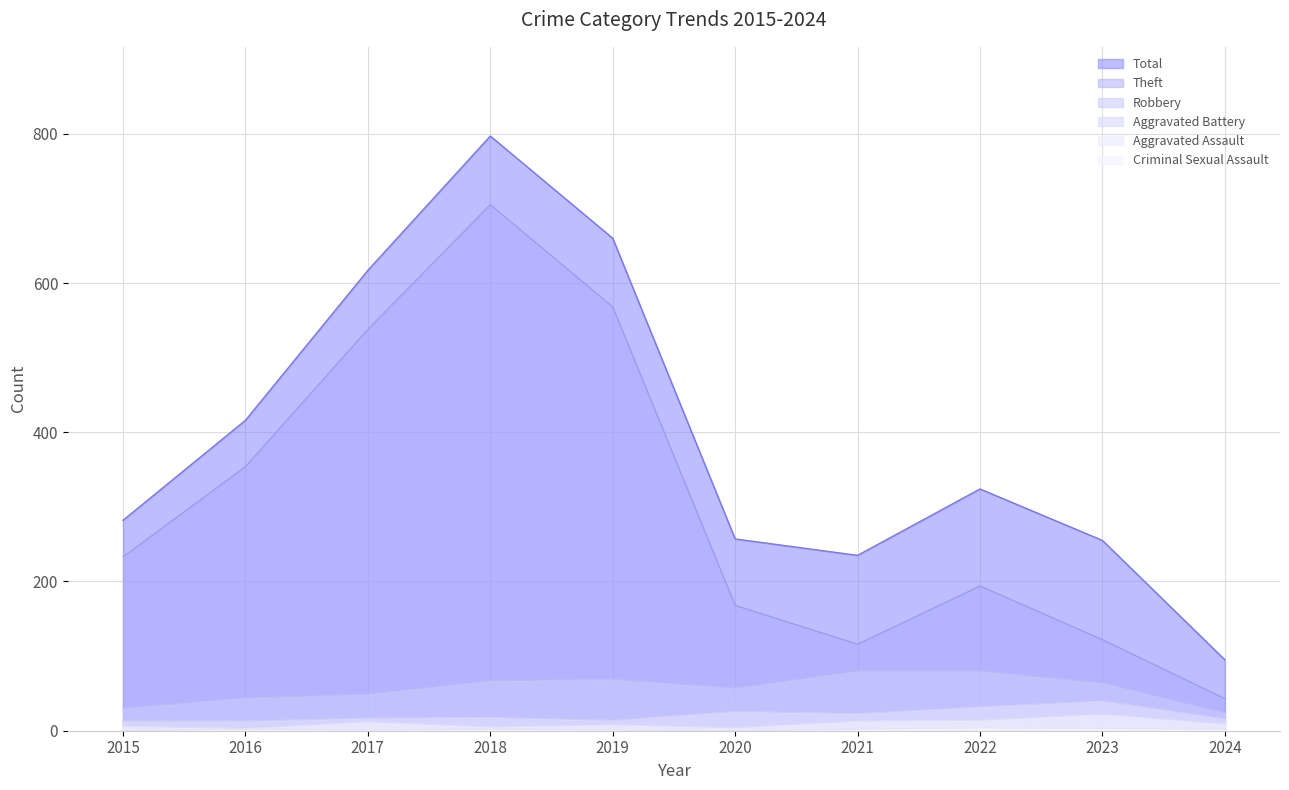

True or false: Aggravated Assault and Aggravated Battery cross at least once.

False